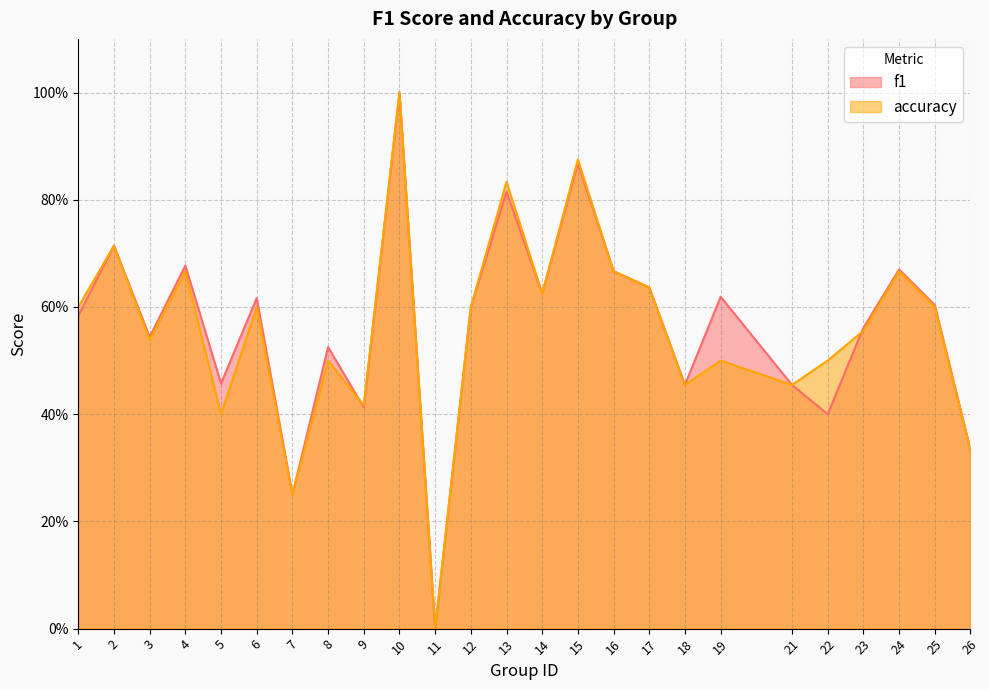

How many series are shown in this chart?

2